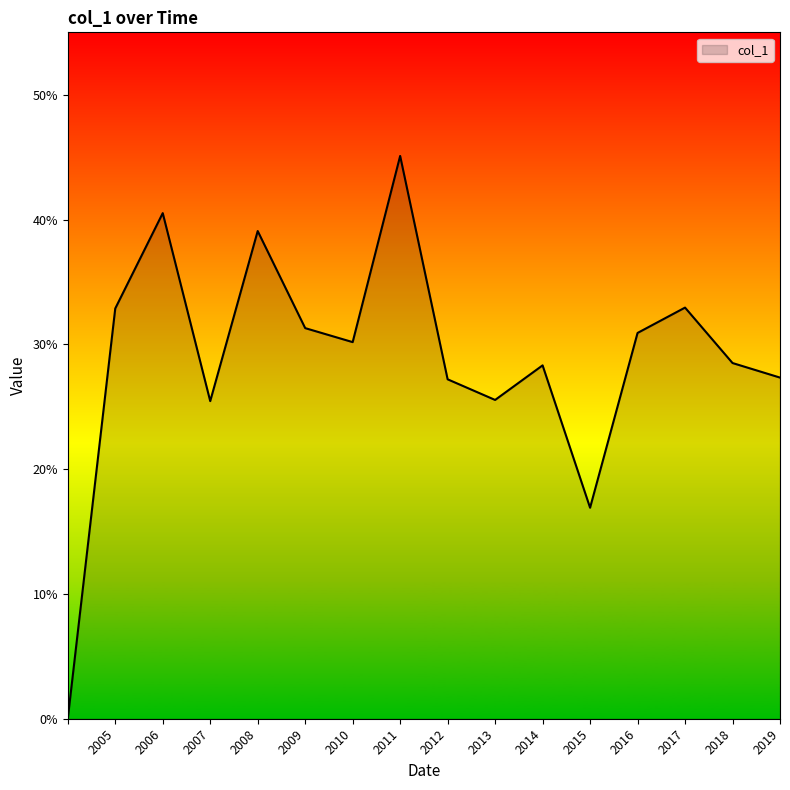

What is the average value?

0.3